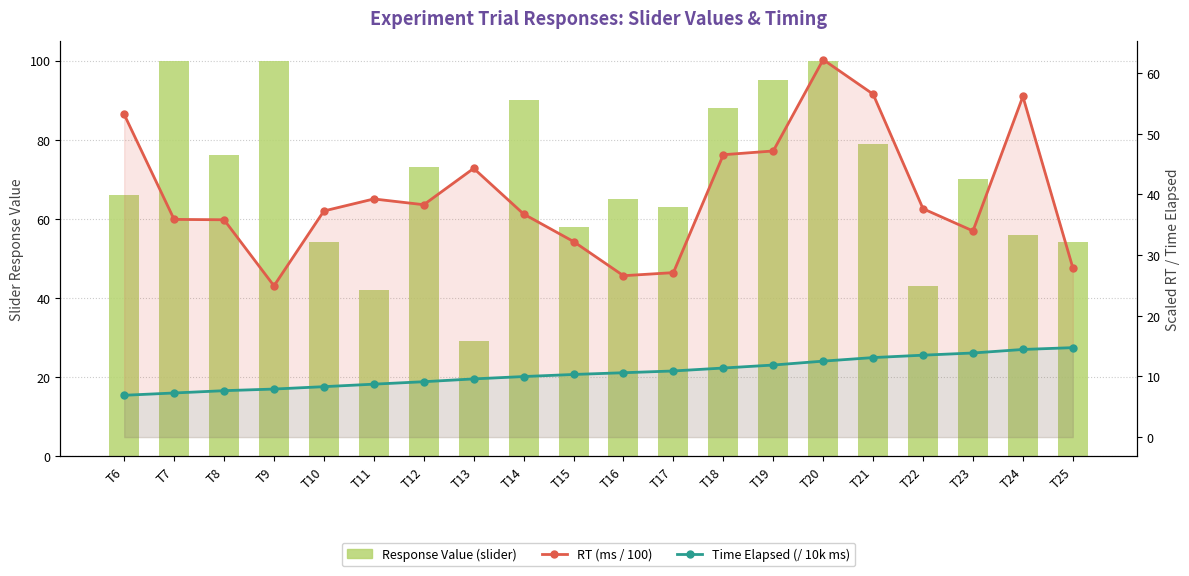

The value of Time Elapsed (/ 10k ms) at T17 is 19.5. True or false?

False